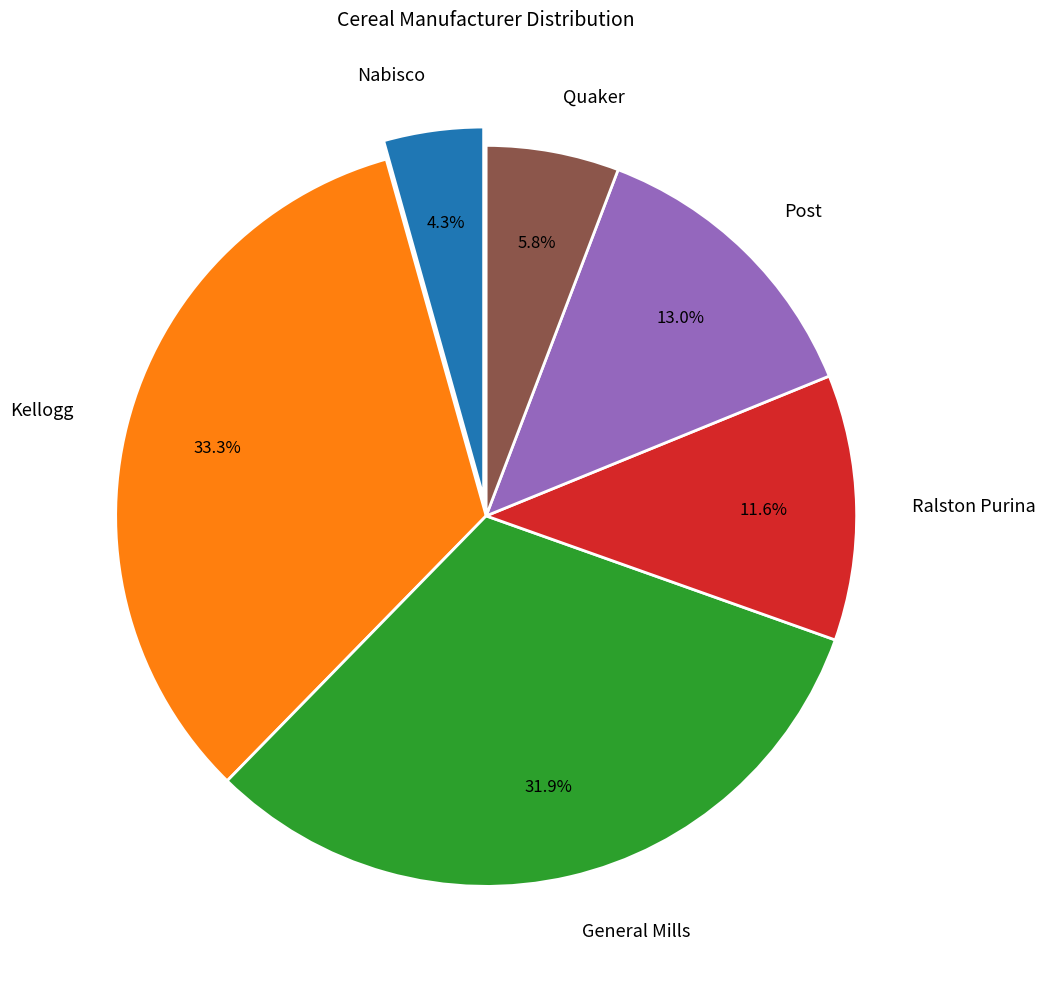

Is it true that General Mills is 32% of the pie?

True